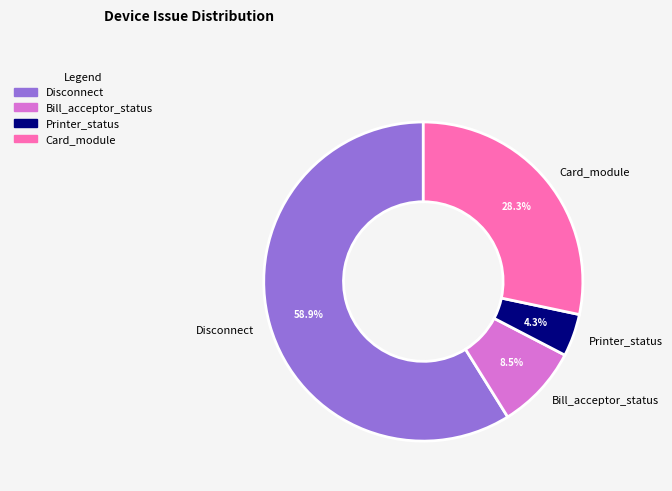

What percentage is the Disconnect slice, to the nearest percent?

59%